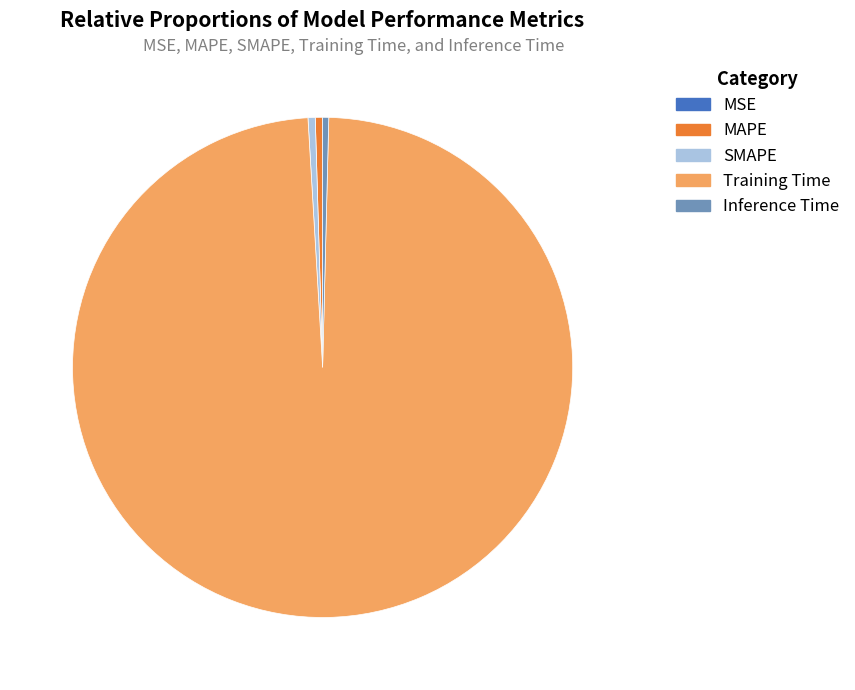

Which slice is the largest?

Training Time